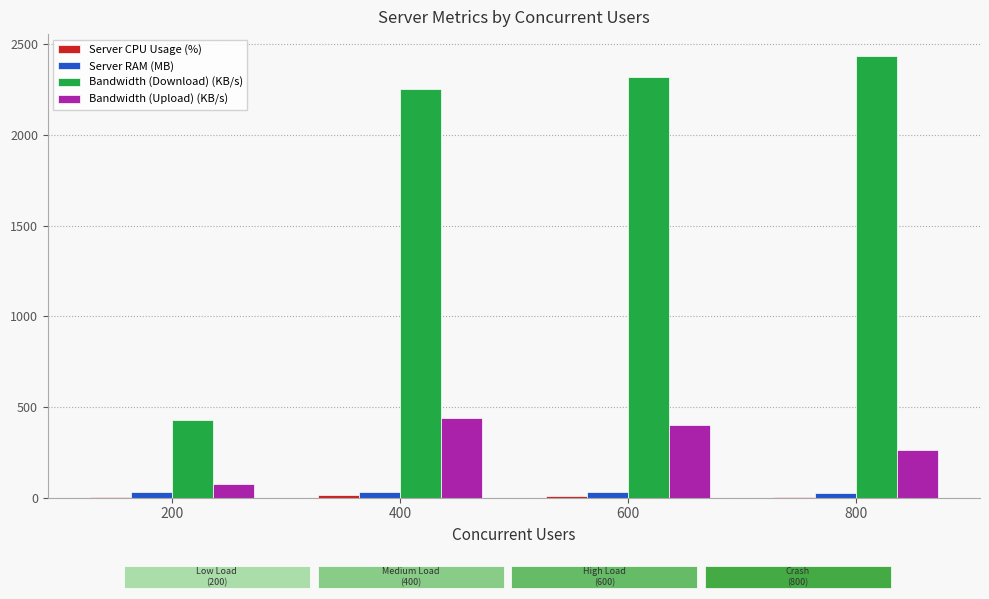

Which series has the largest total across all categories?

Bandwidth (Download) (KB/s)